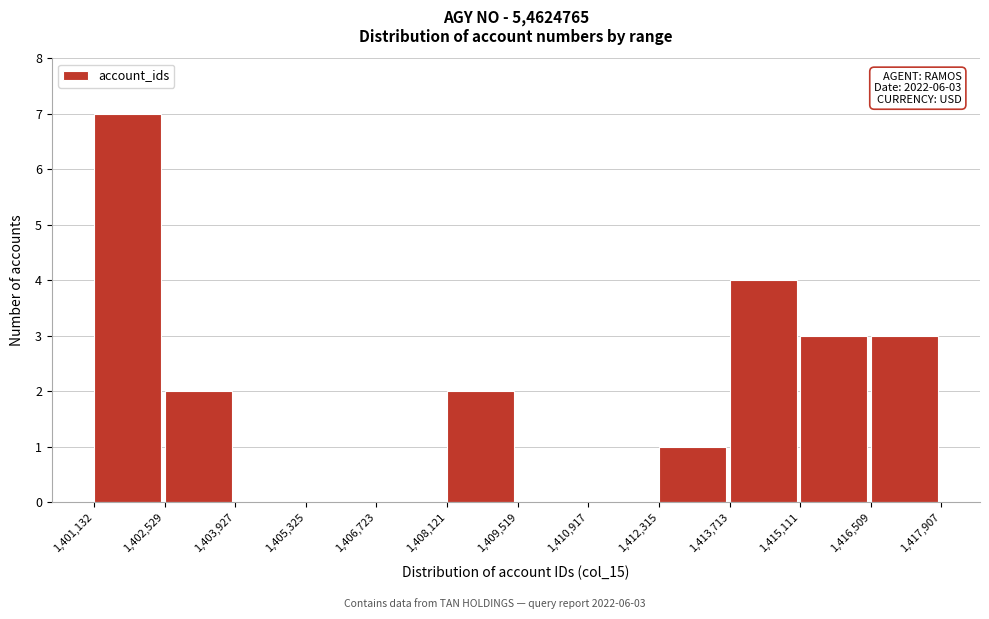

Over which range of the x-axis is the bar tallest?

1,401,132 to 1,402,529